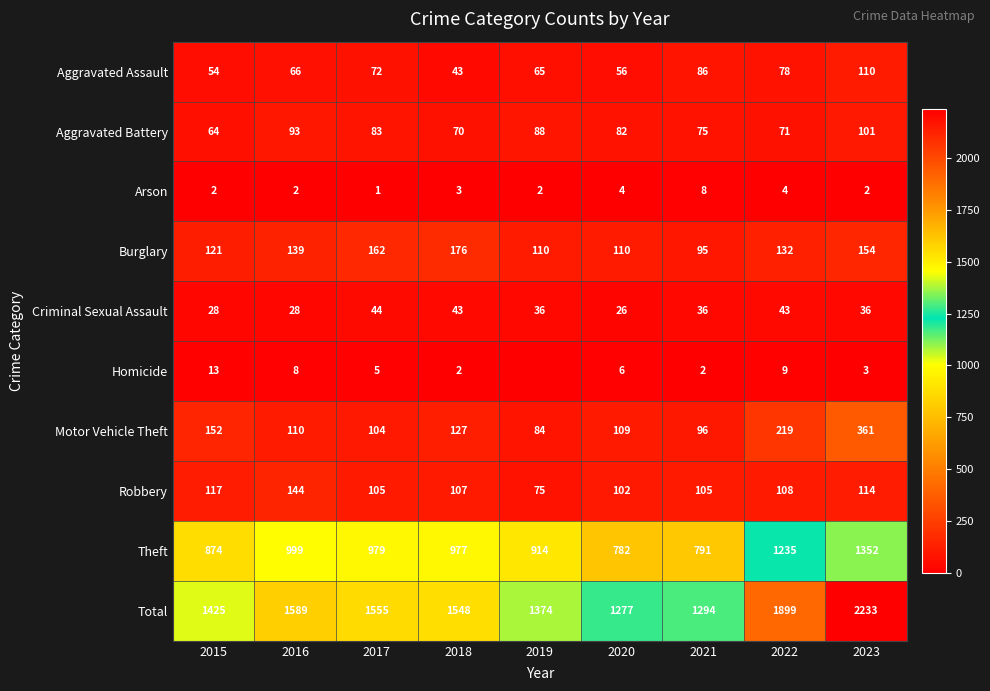

Which series changed the most between 2021 and 2023?

Total